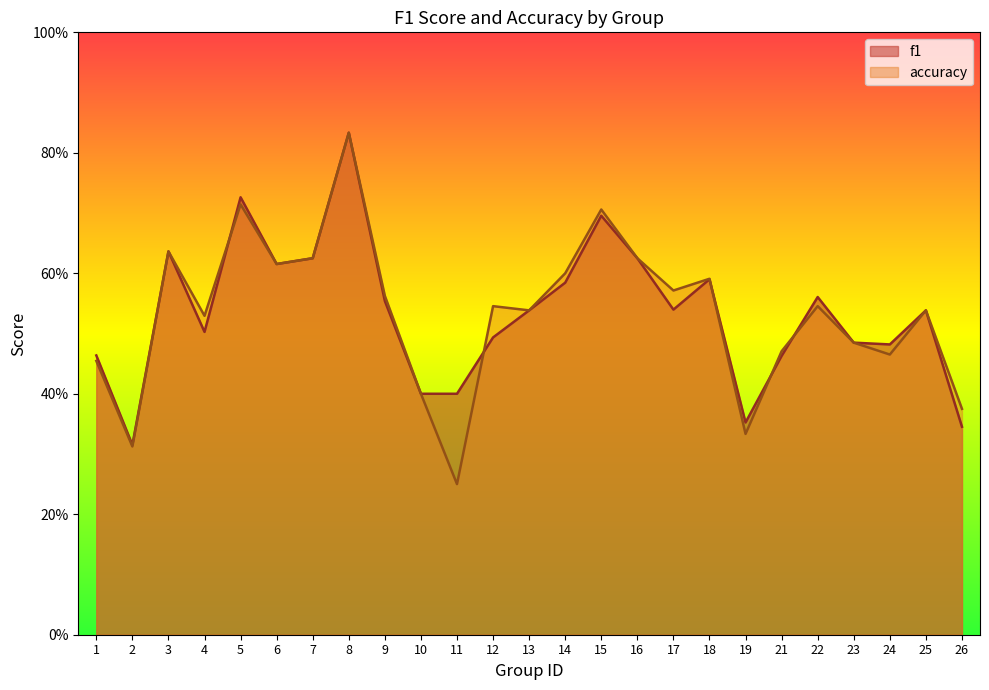

At which category does the chart reach its minimum across all series?

11